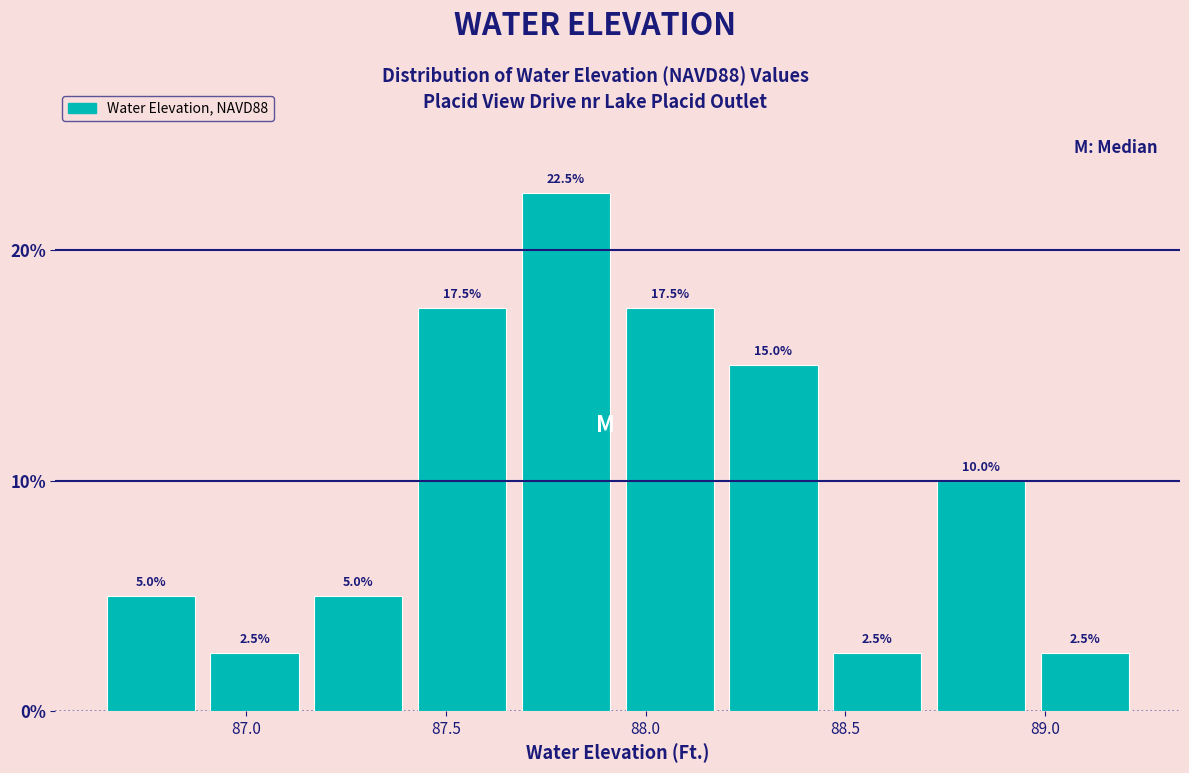

Reading left to right, transcribe this chart: for each bar, give the range it covers on the x-axis and its height. The bar edges are not printed on the chart, so give them approximately, as read against the axis.

86.63 to 86.89: 5.0
86.89 to 87.15: 2.5
87.15 to 87.41: 5.0
87.41 to 87.67: 17.5
87.67 to 87.93: 22.5
87.93 to 88.19: 17.5
88.19 to 88.45: 15.0
88.45 to 88.71: 2.5
88.71 to 88.97: 10.0
88.97 to 89.23: 2.5